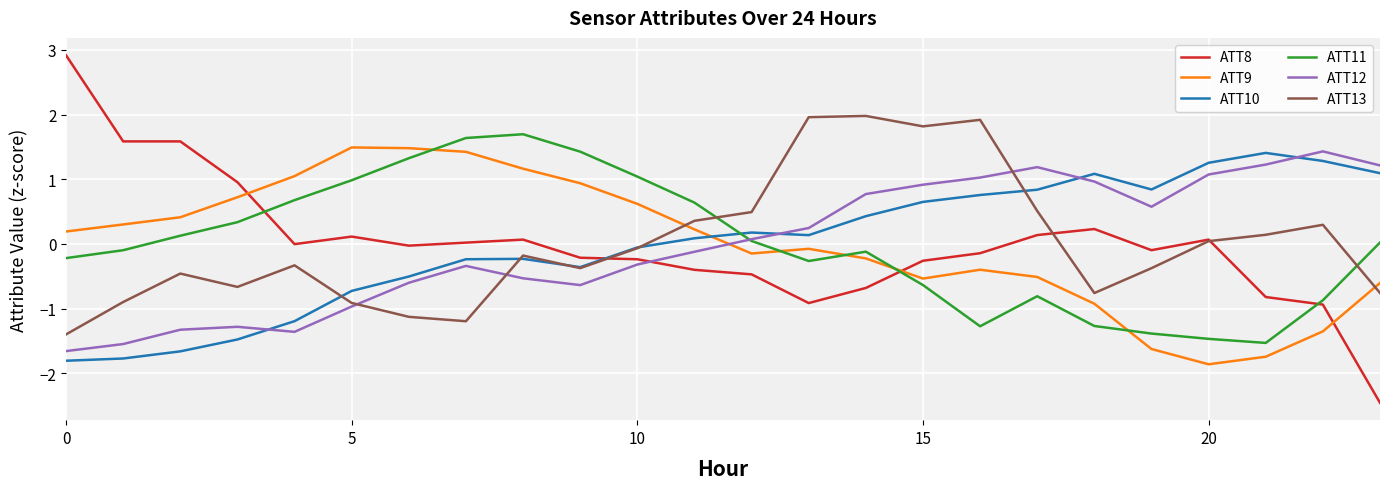

True or false: ATT10 and ATT11 cross at least once.

True